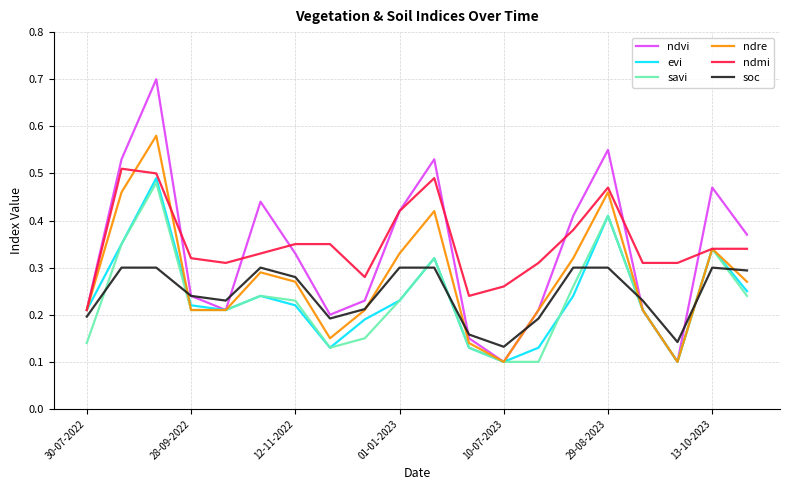

What is the maximum value for ndvi?

0.7